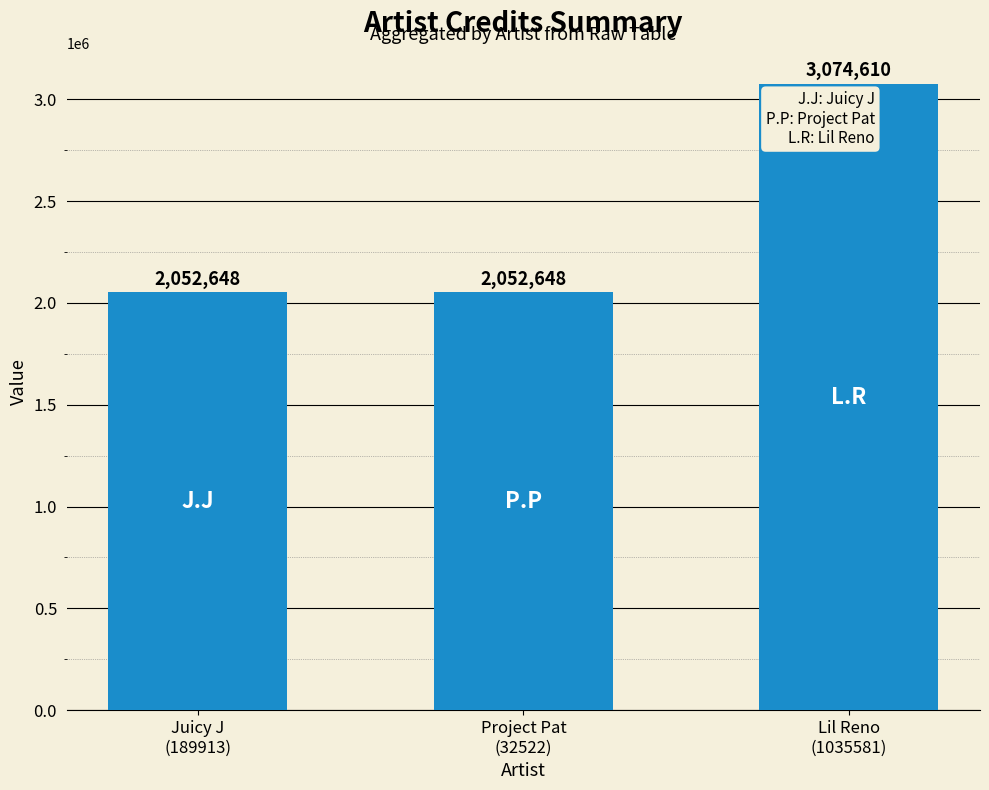

What is the smallest value displayed?

2052648